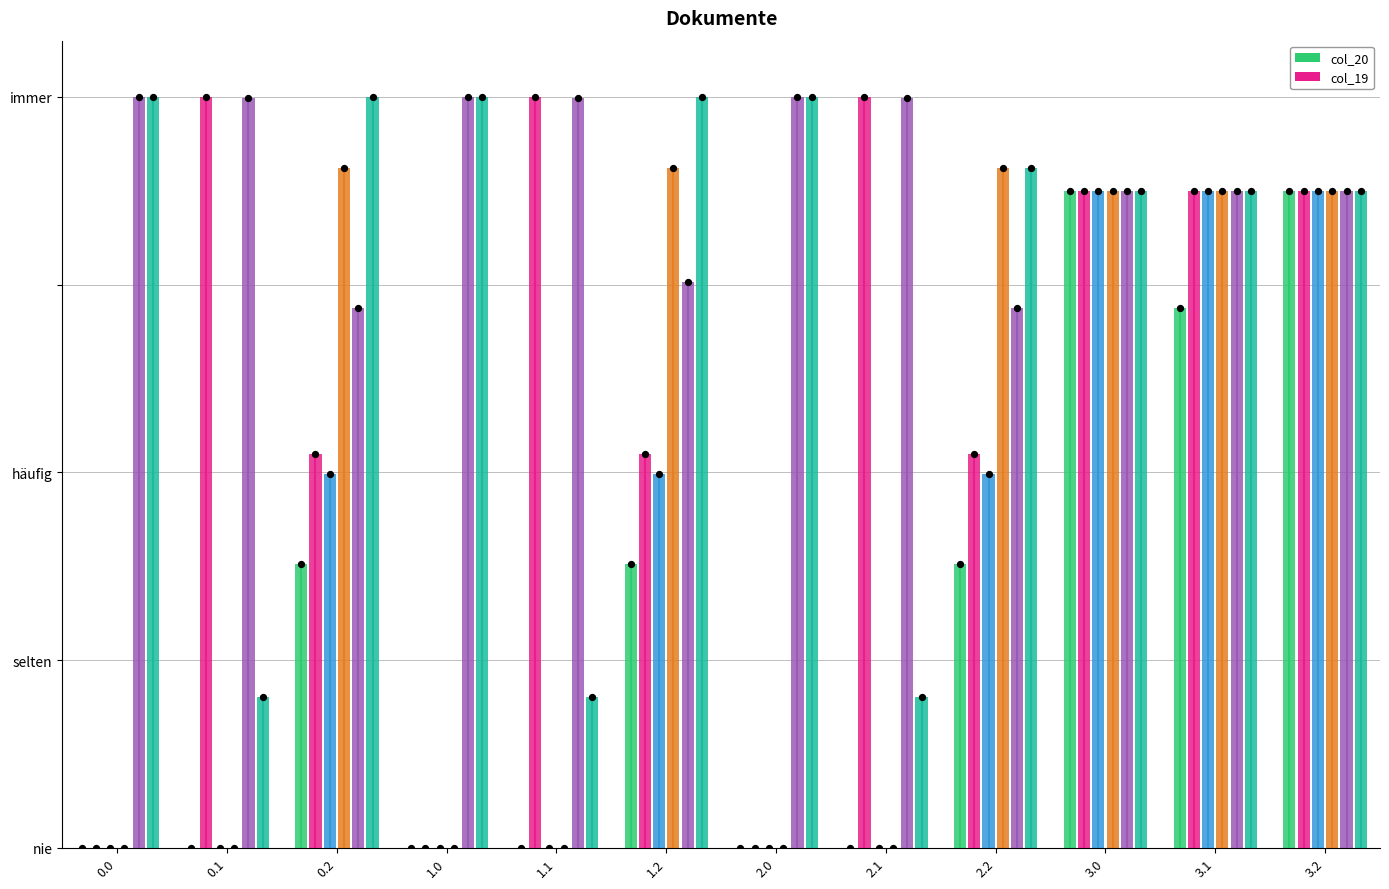

Which series has the largest Y range (max minus min)?

col_19